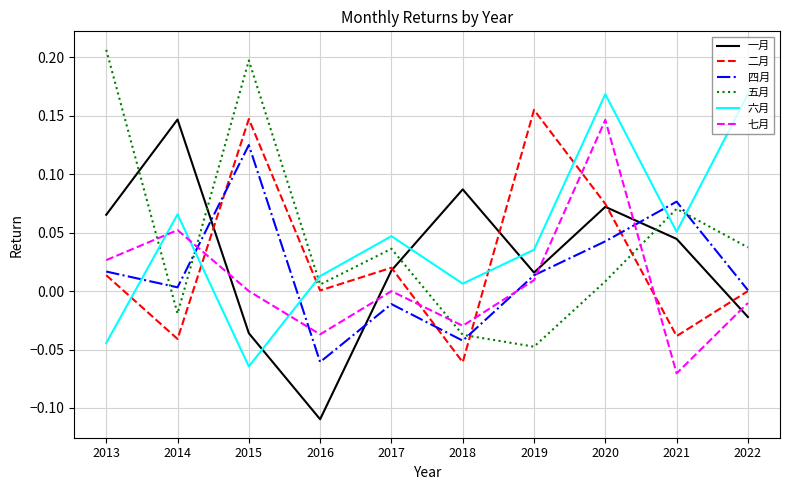

Is it true that 二月 equals -0.0 at 2021?

True